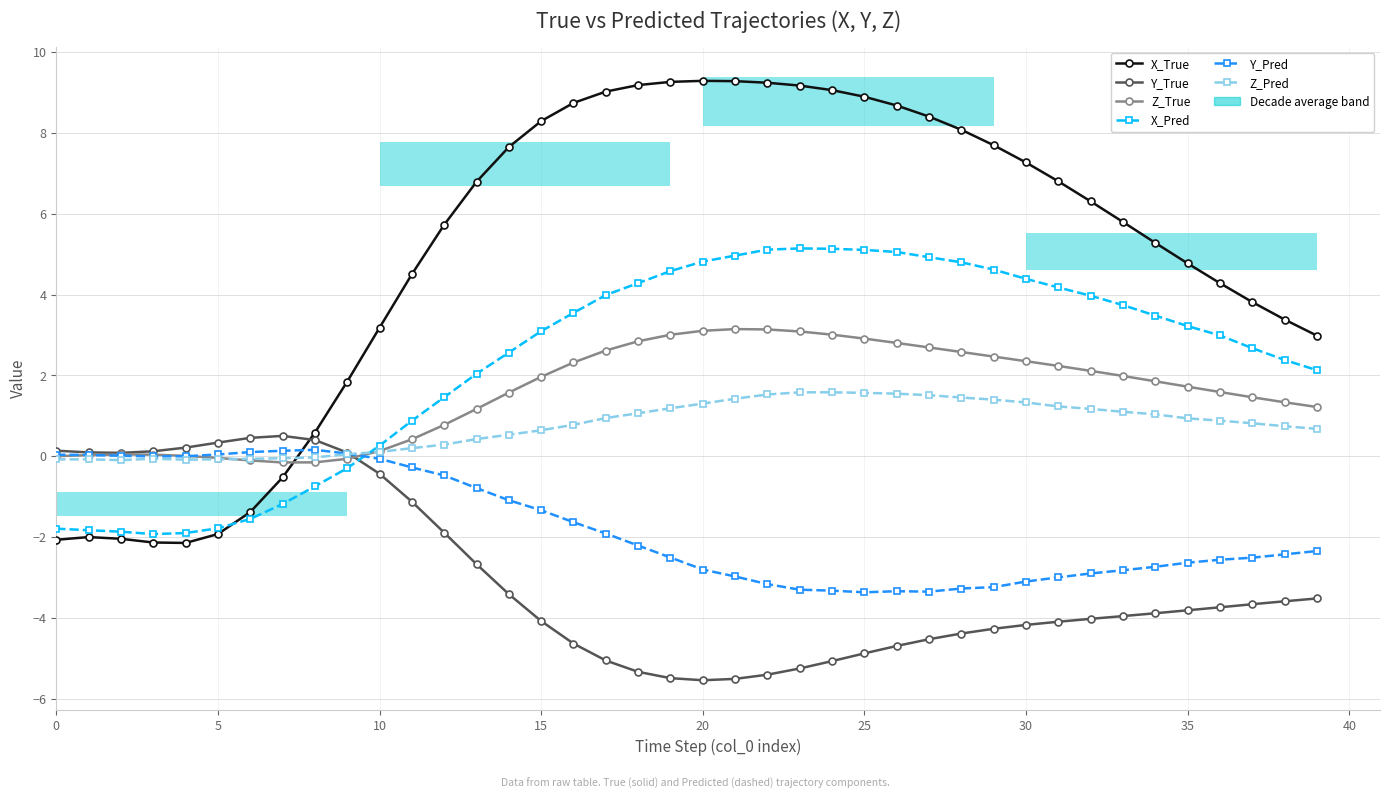

How many bars are there in each group?

6